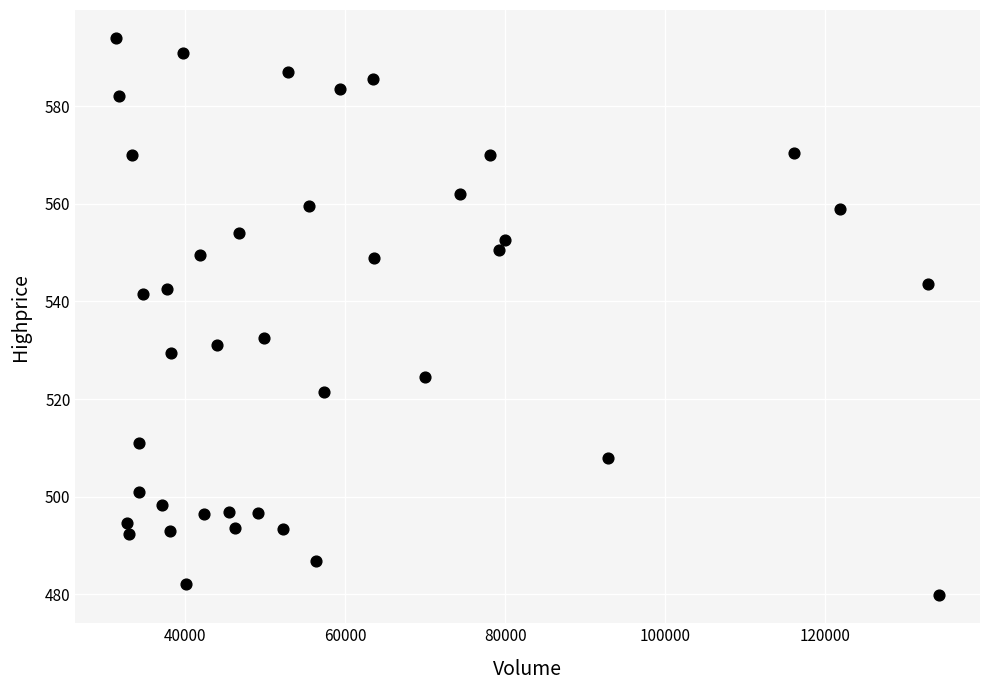

What Y value in the scatter plot is closest to 536?

532.5